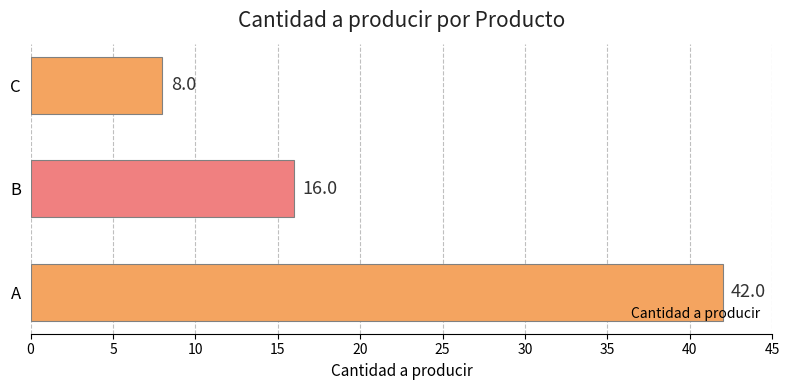

Is it true that the value at C is 12?

False